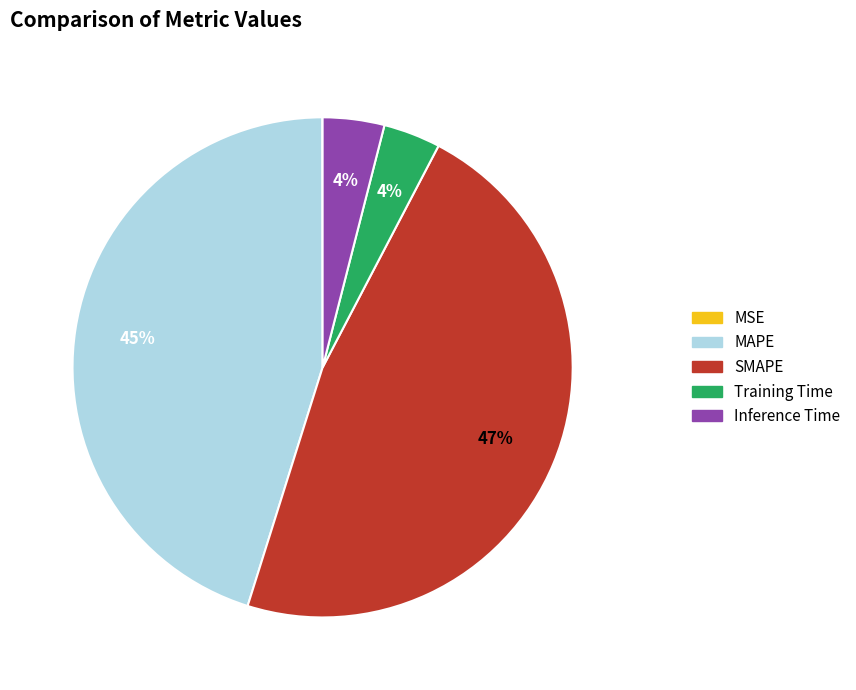

True or false: Inference Time accounts for 12% of the total.

False